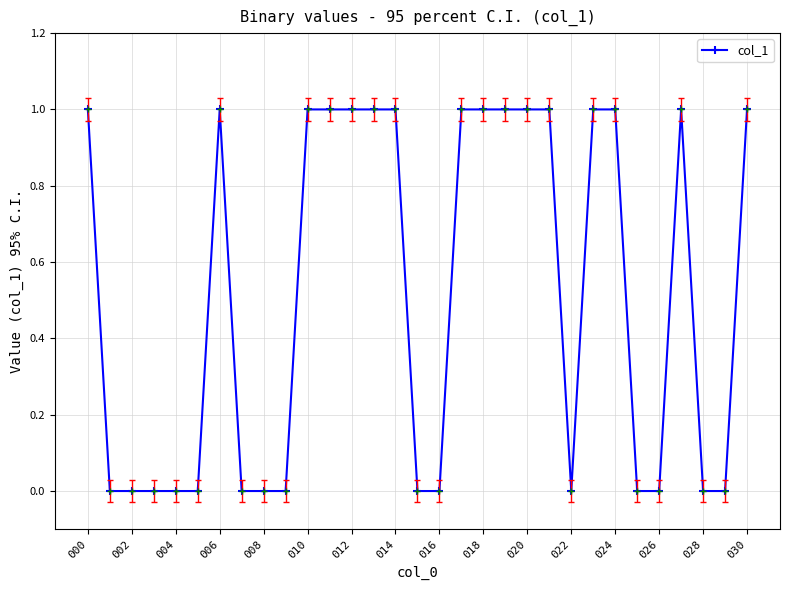

True or false: the data has more than 0 interior local peaks.

True